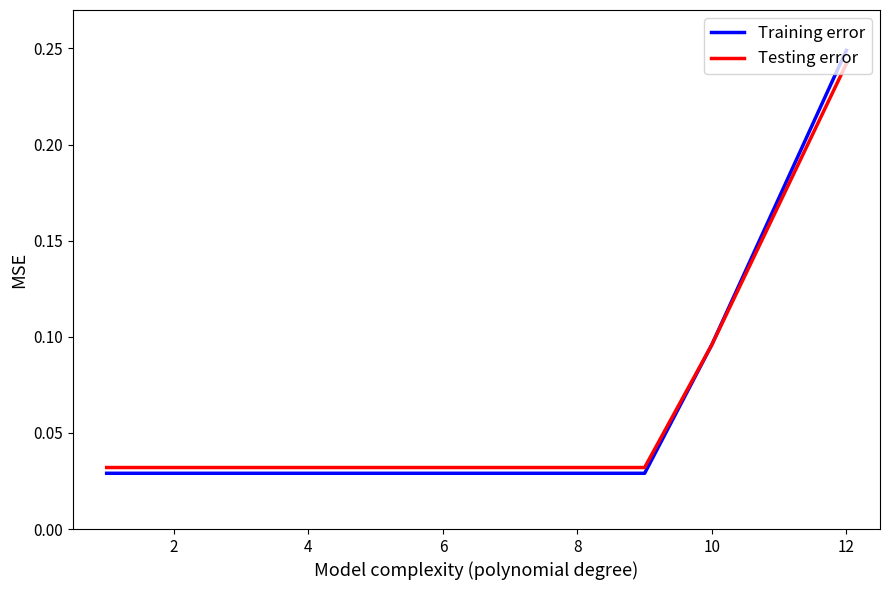

Which series has the largest range (max minus min)?

Training error